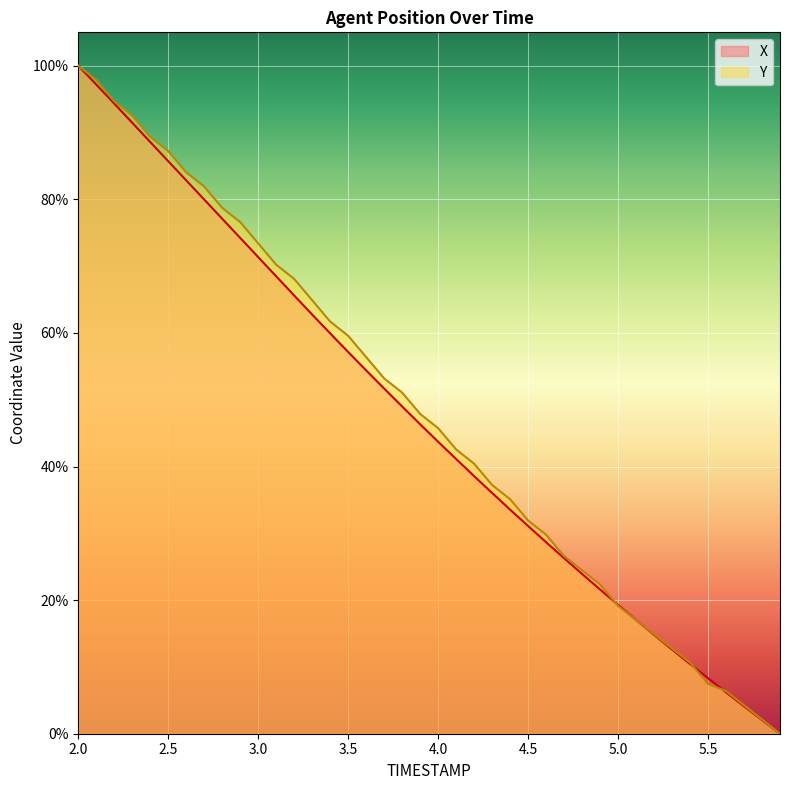

What is the highest value of the Y series?

100.0